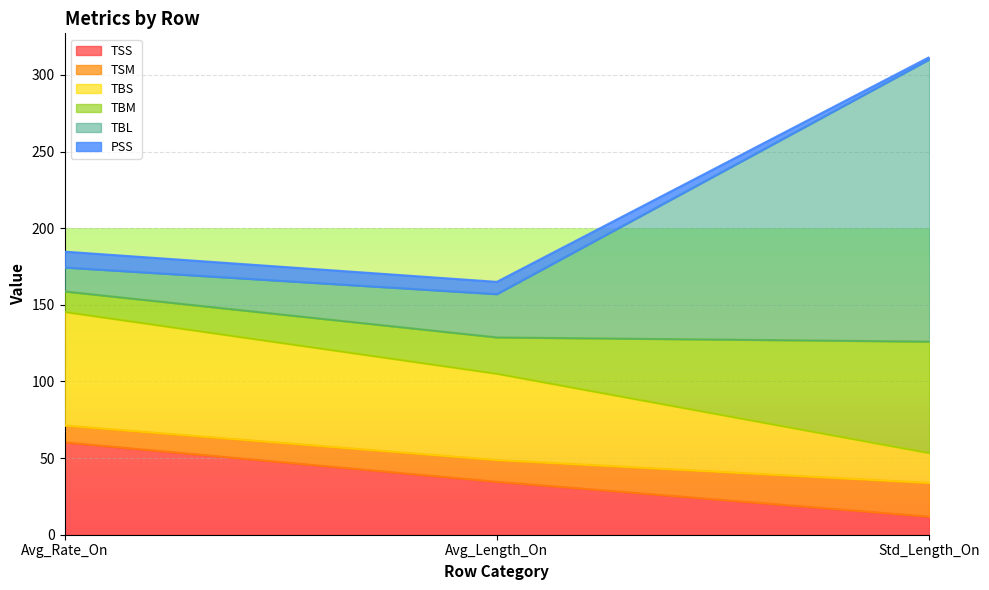

Does the chart display data point markers on the line(s)?

No